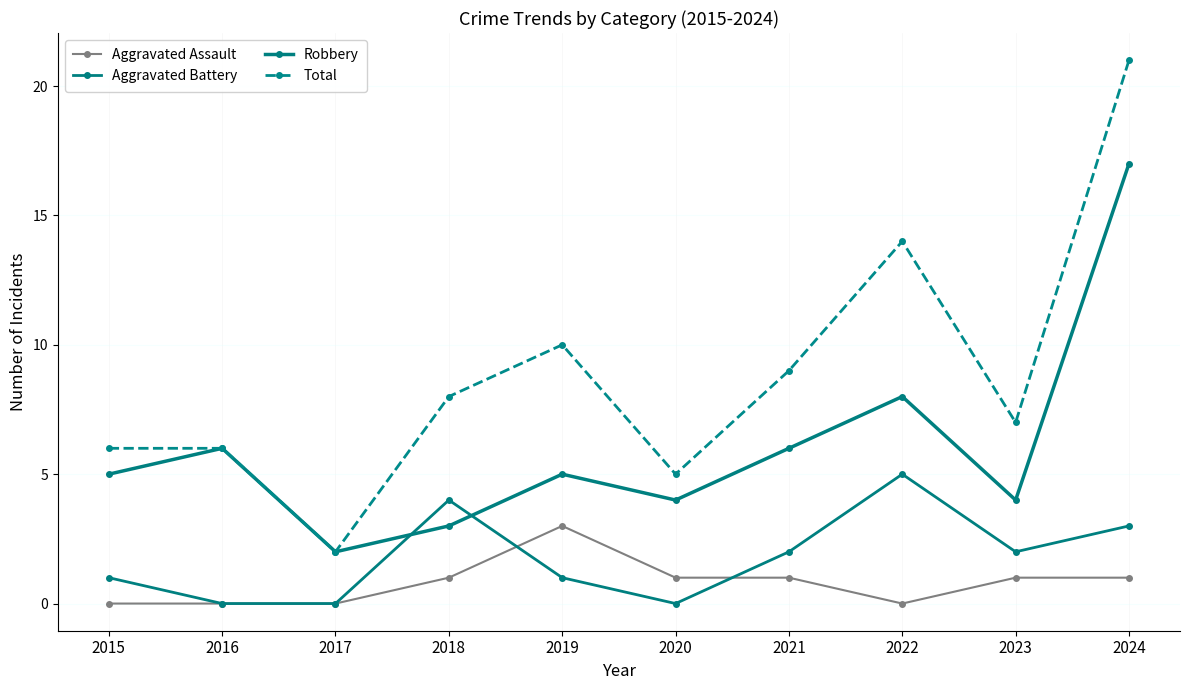

True or false: Aggravated Battery and Robbery intersect in this chart.

True